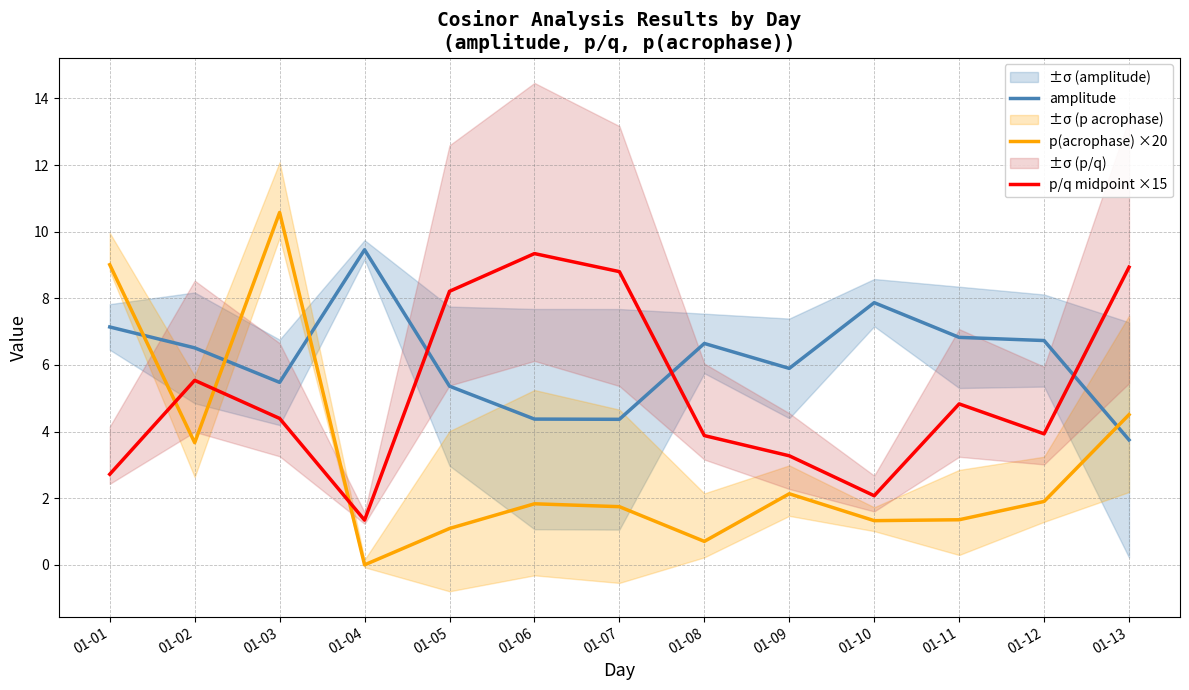

The value of amplitude at 01-06 is 4.4. True or false?

True